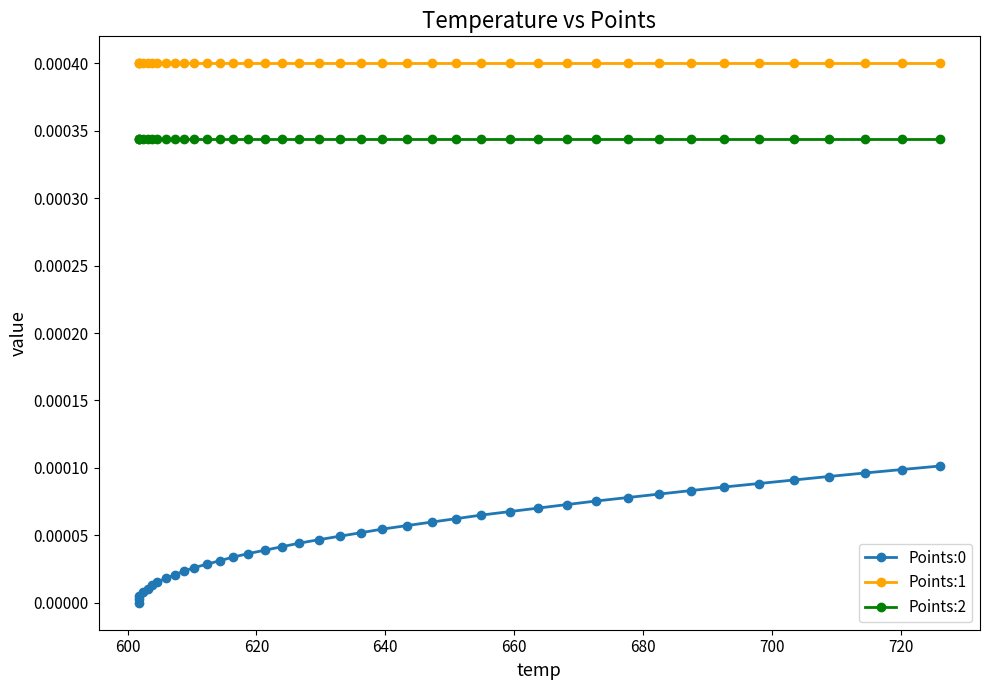

Which series has the largest total across all categories?

Points:1